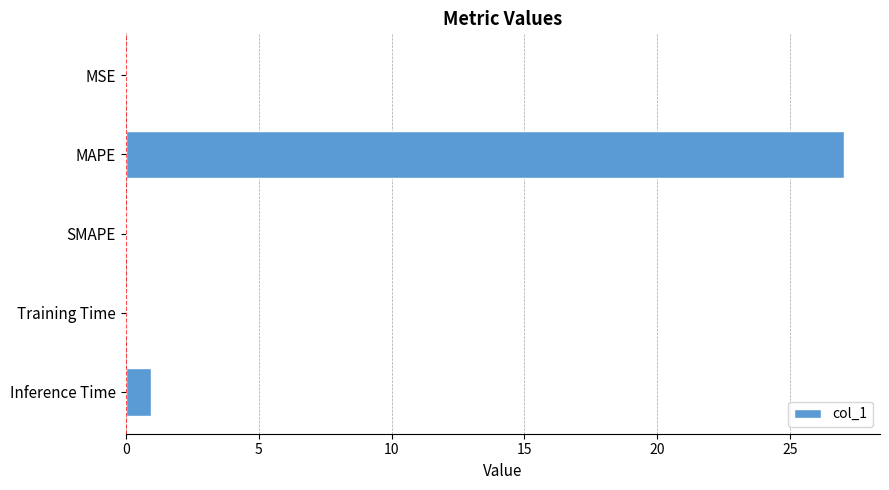

Which label corresponds to the largest value in the chart?

MAPE